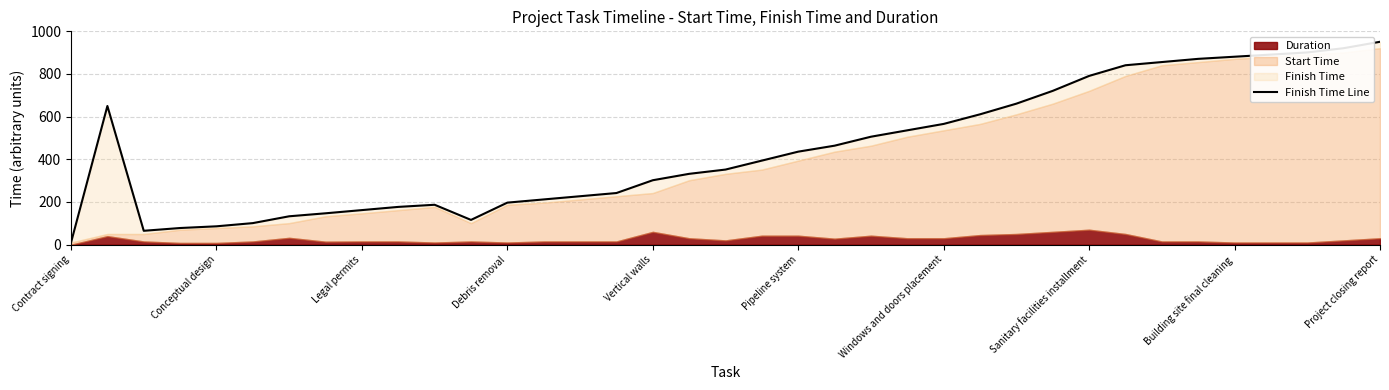

Reading right to left, what are all the values shown in this chart?

951	921	901	891	881	871	856	841	791	721	661	611	566	536	506	464	436	394	352	332	302	242	227	212	197	116	187	177	162	147	133	101	86	78	65	650	10